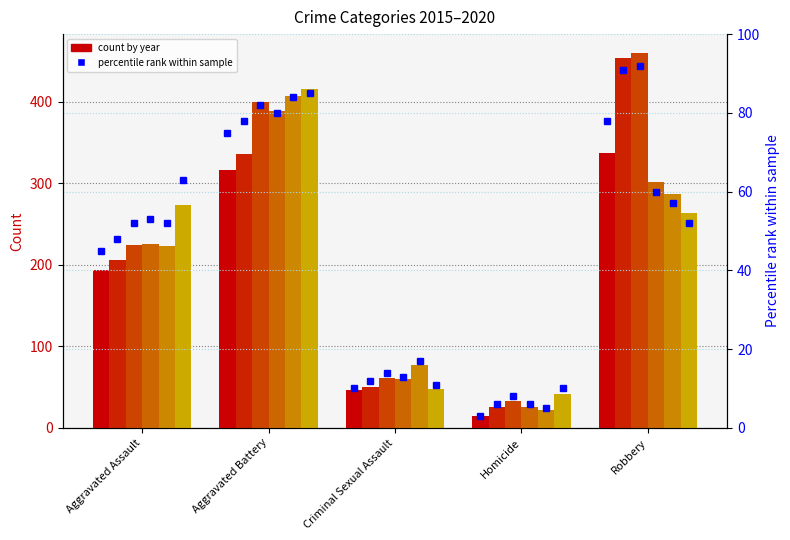

Which has a higher value, Aggravated Battery or Criminal Sexual Assault?

Aggravated Battery